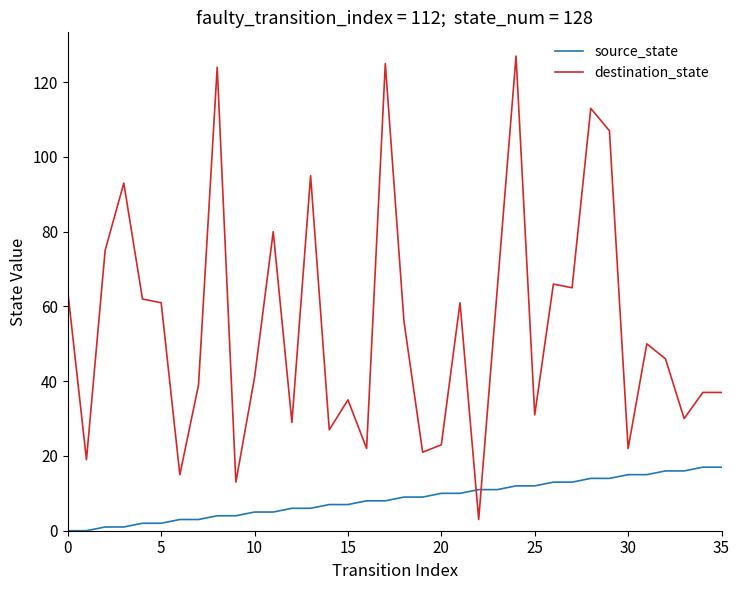

Does the chart display data point markers on the line(s)?

No